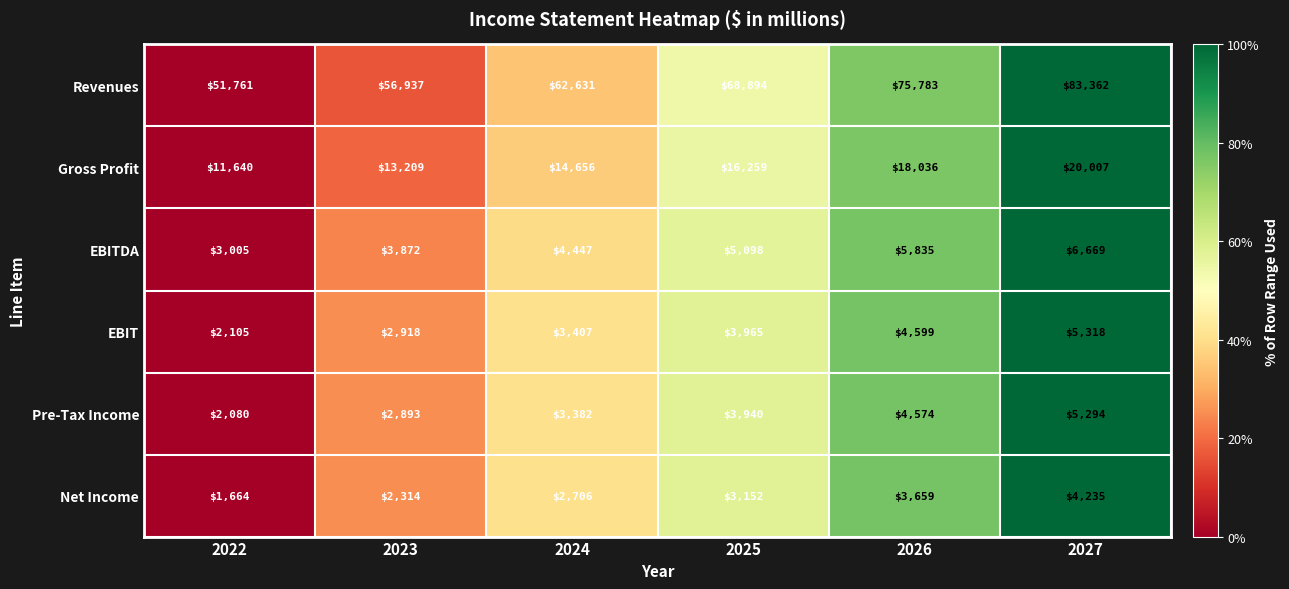

Between 2022 and 2026, which series saw the biggest shift?

Revenues